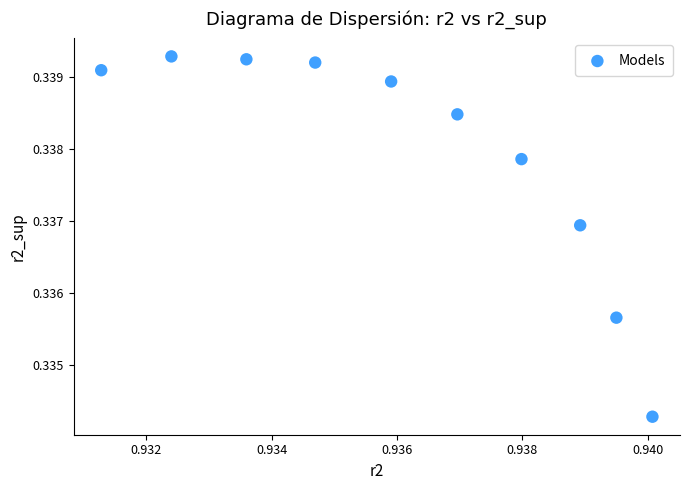

What is the average X value?

0.9